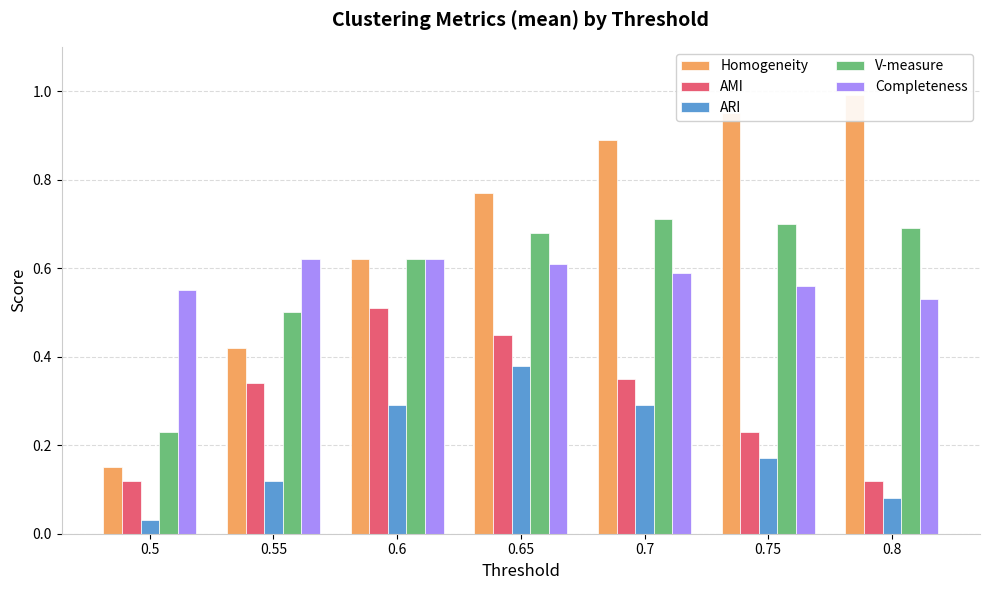

What is the spread (max minus min) of values at 0.6?

0.3